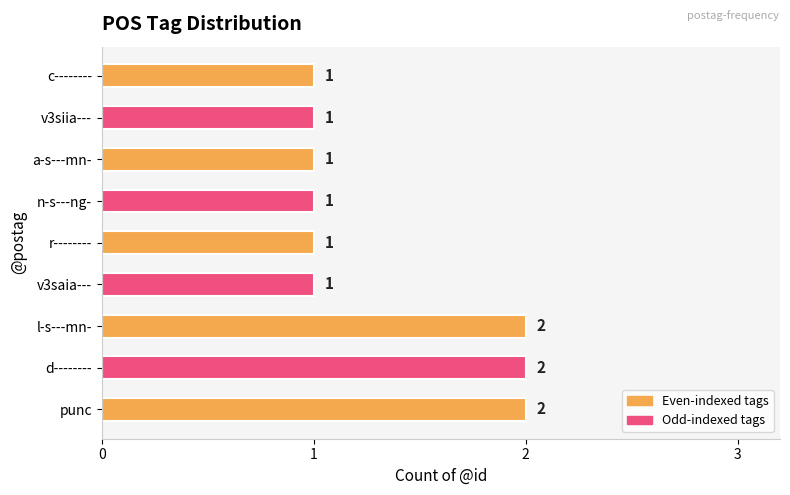

What is the ratio of the value at r-------- to the value at c--------?

1.0